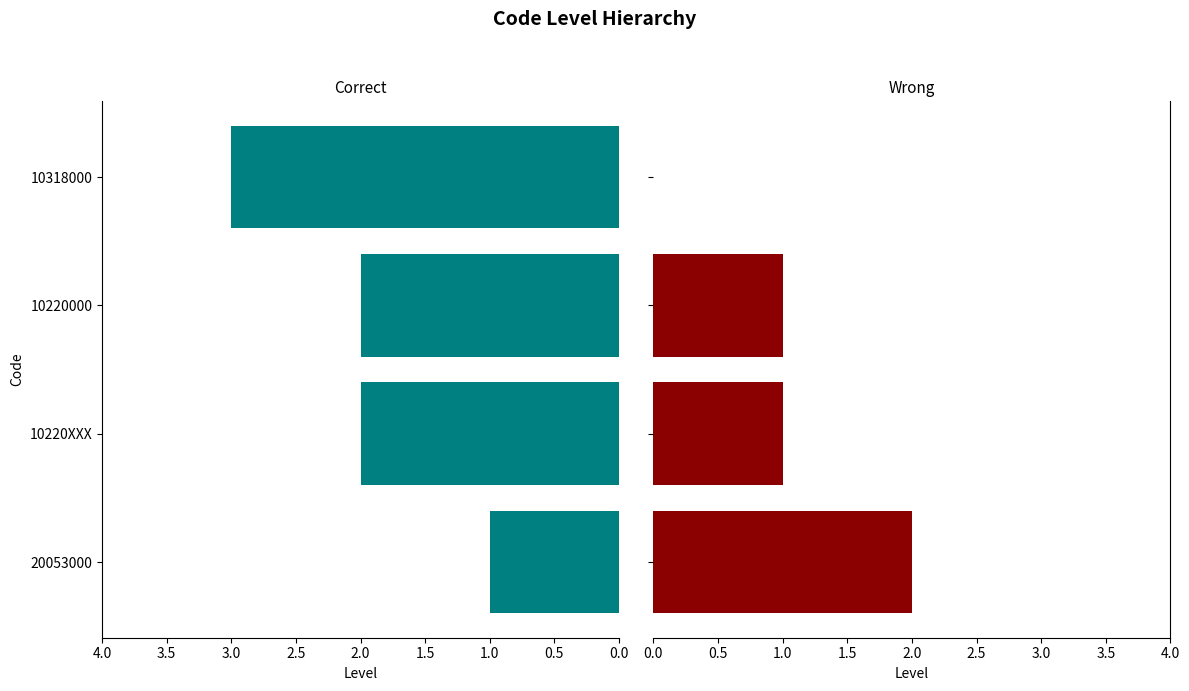

Is it true that Level (inverted) equals 0 at 10220XXX?

False